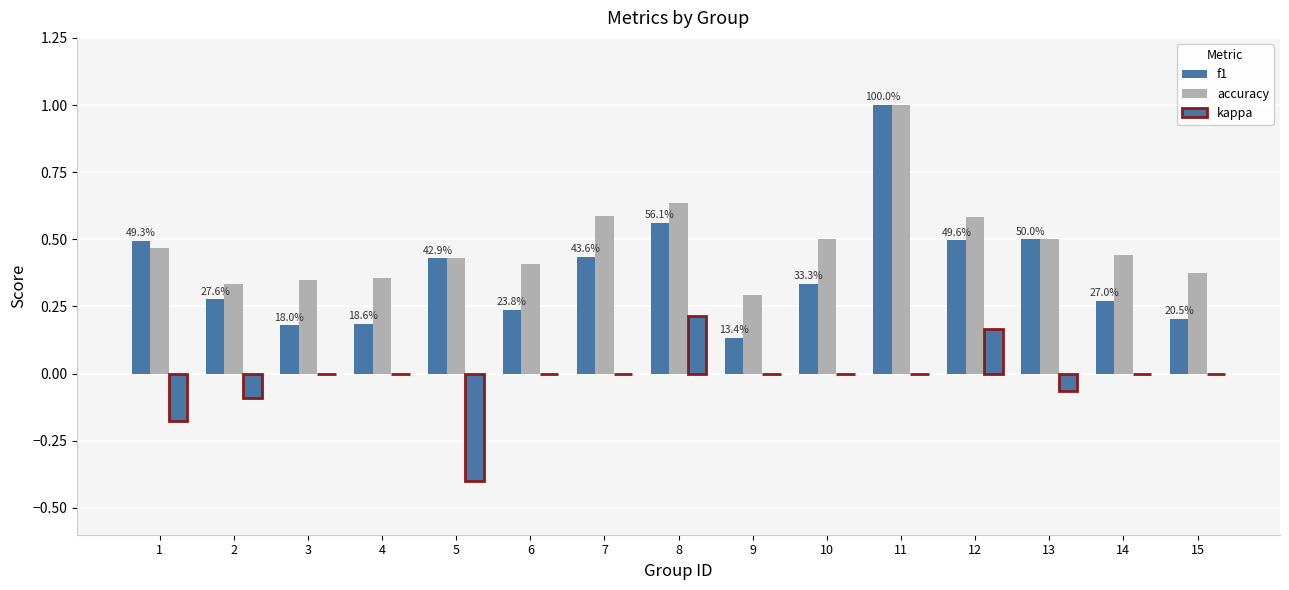

How many series are shown in this chart?

3